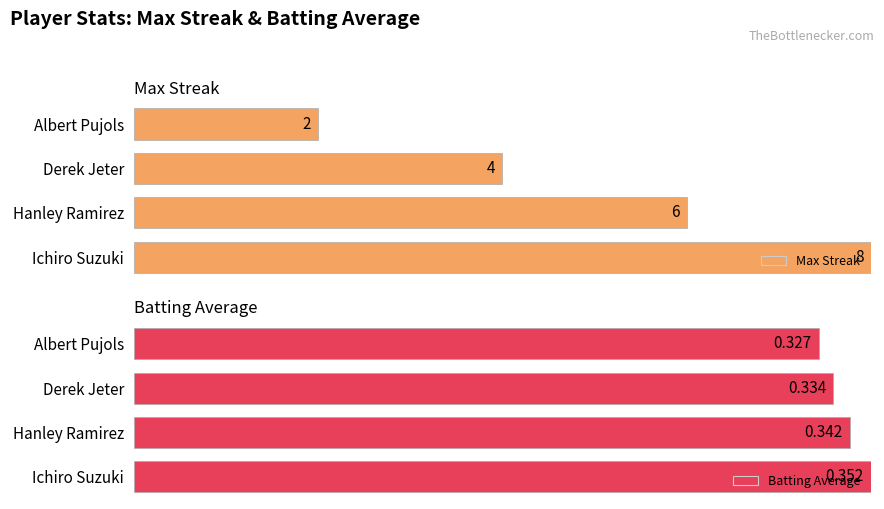

What are all the series names shown in the legend?

Max Streak, Batting Average